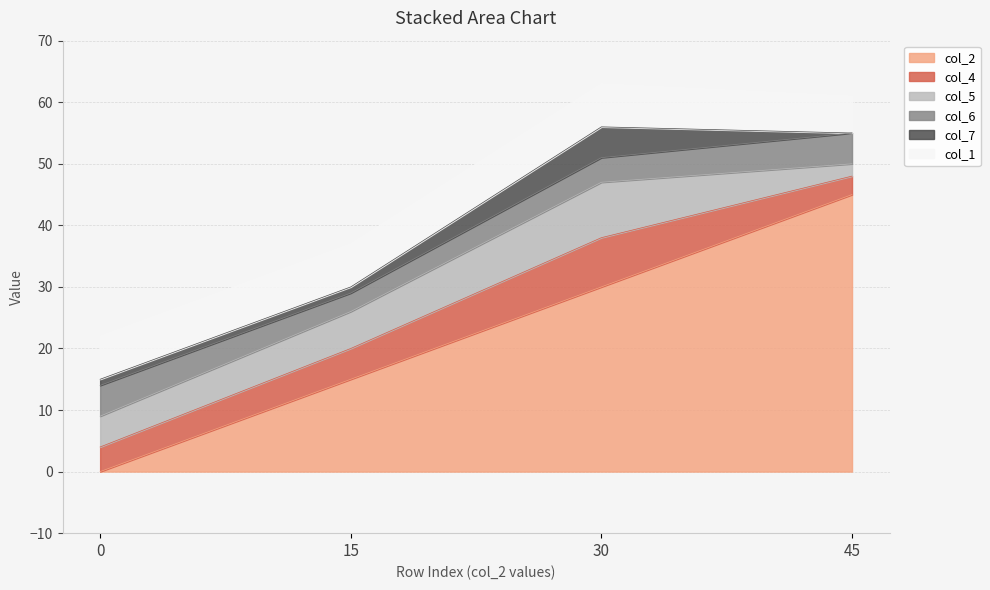

Where does the col_7 series first go above 1?

30